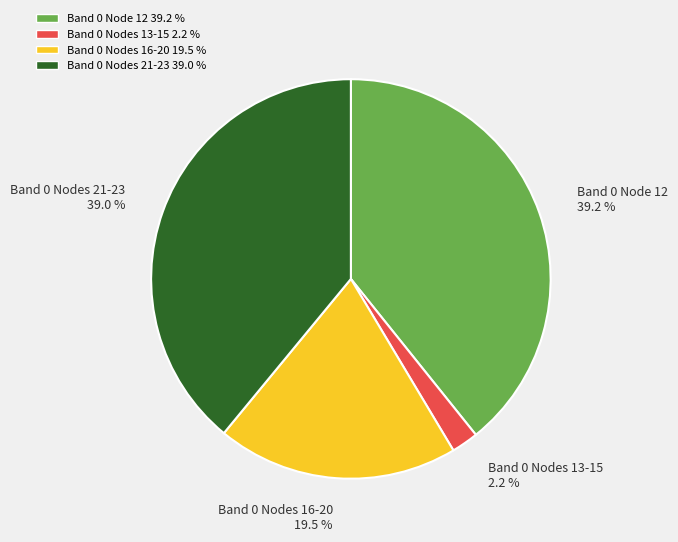

Is there any slice that represents more than half of the pie?

No